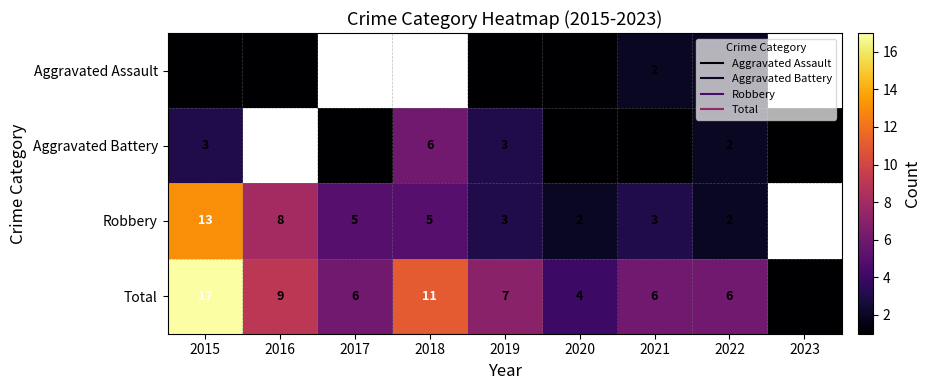

What is the difference between the highest and lowest values at 2022?

4.0